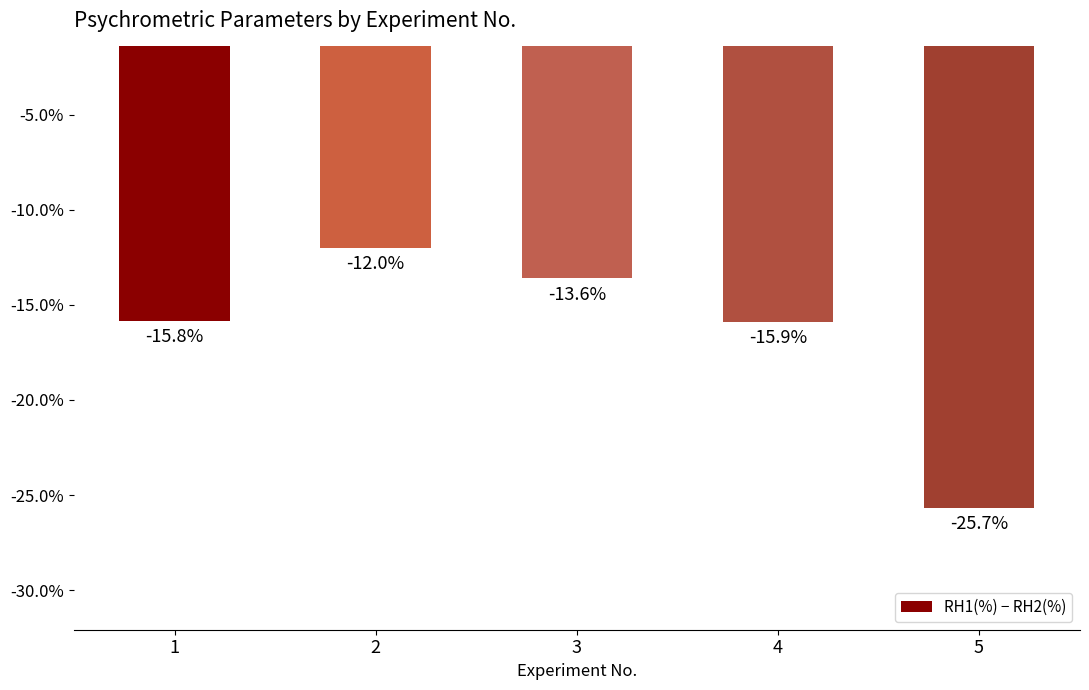

What is the change in value from 2 to 5?

-13.7